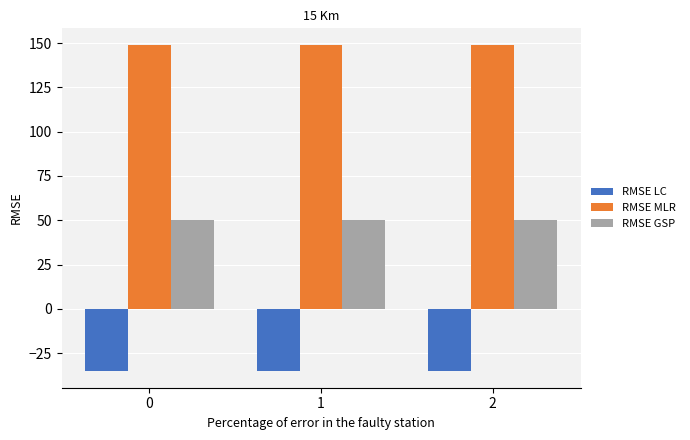

What is the difference between the highest and lowest values at 1?

184.5